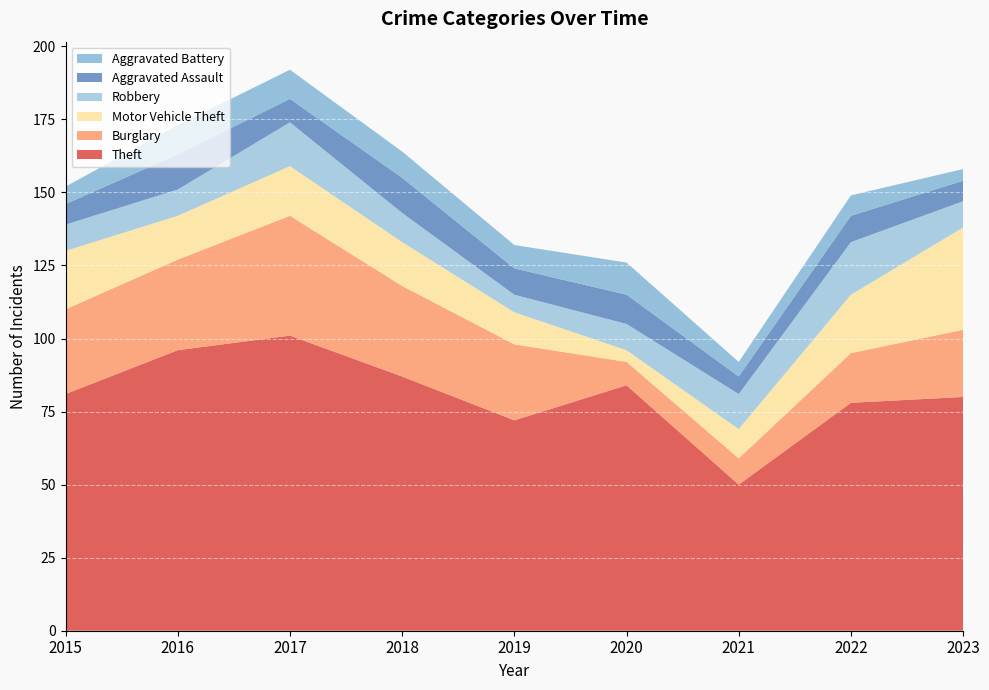

Reading right to left, list all the values displayed in this chart.

Theft: 2023=80	2022=78	2021=50	2020=84	2019=72	2018=87	2017=101	2016=96	2015=81
Burglary: 2023=23	2022=17	2021=9	2020=8	2019=26	2018=31	2017=41	2016=31	2015=29
Motor Vehicle Theft: 2023=35	2022=20	2021=10	2020=4	2019=11	2018=15	2017=17	2016=15	2015=20
Robbery: 2023=9	2022=18	2021=12	2020=9	2019=6	2018=10	2017=15	2016=9	2015=9
Aggravated Assault: 2023=7	2022=9	2021=6	2020=10	2019=9	2018=12	2017=8	2016=12	2015=7
Aggravated Battery: 2023=4	2022=7	2021=5	2020=11	2019=8	2018=9	2017=10	2016=10	2015=6